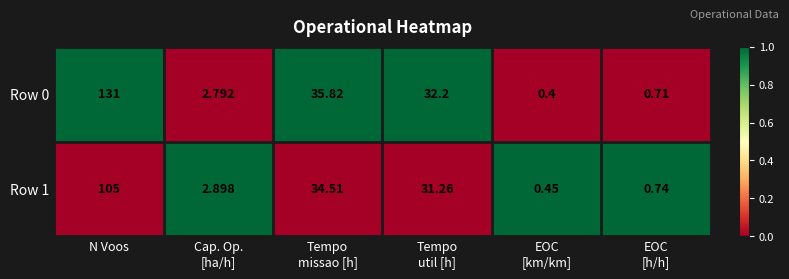

At which category is the sum across all series the highest?

N Voos